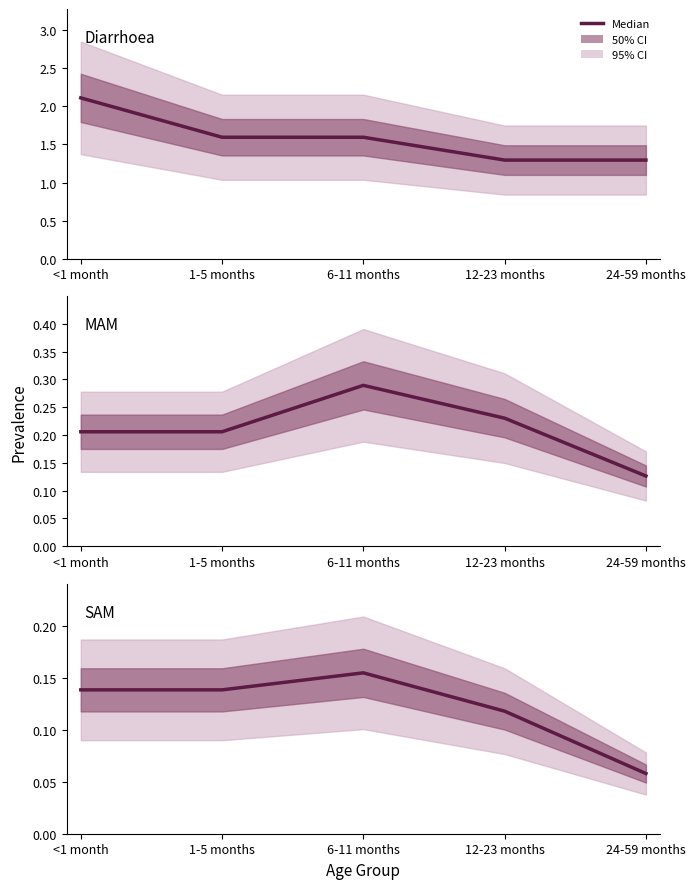

True or false: Diarrhoea and MAM intersect in this chart.

False